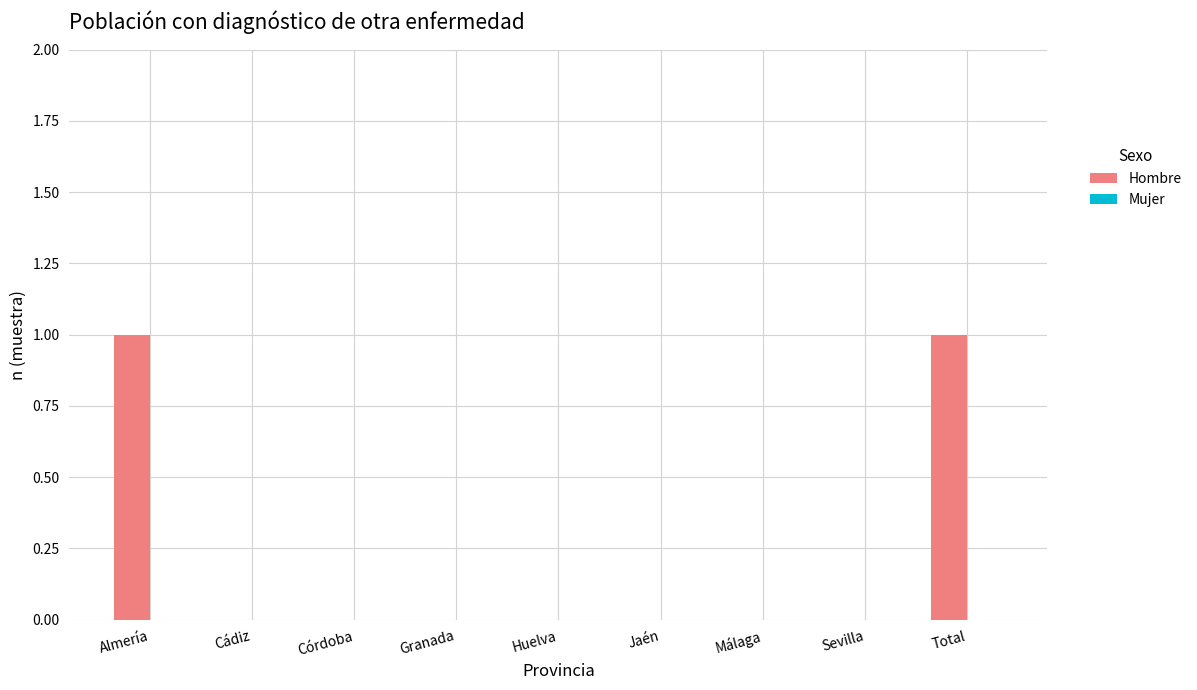

Between Granada and Almería, which is larger?

Almería